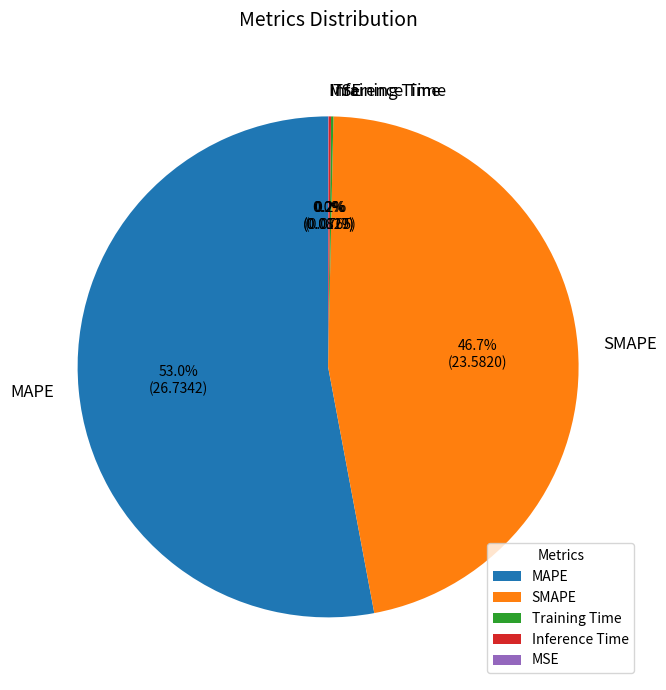

To the nearest percent, what is the difference between the largest and smallest slice percentages?

53%